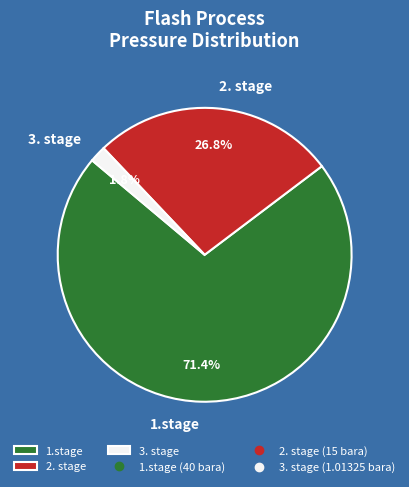

Between 2. stage and 3. stage, which is larger?

2. stage